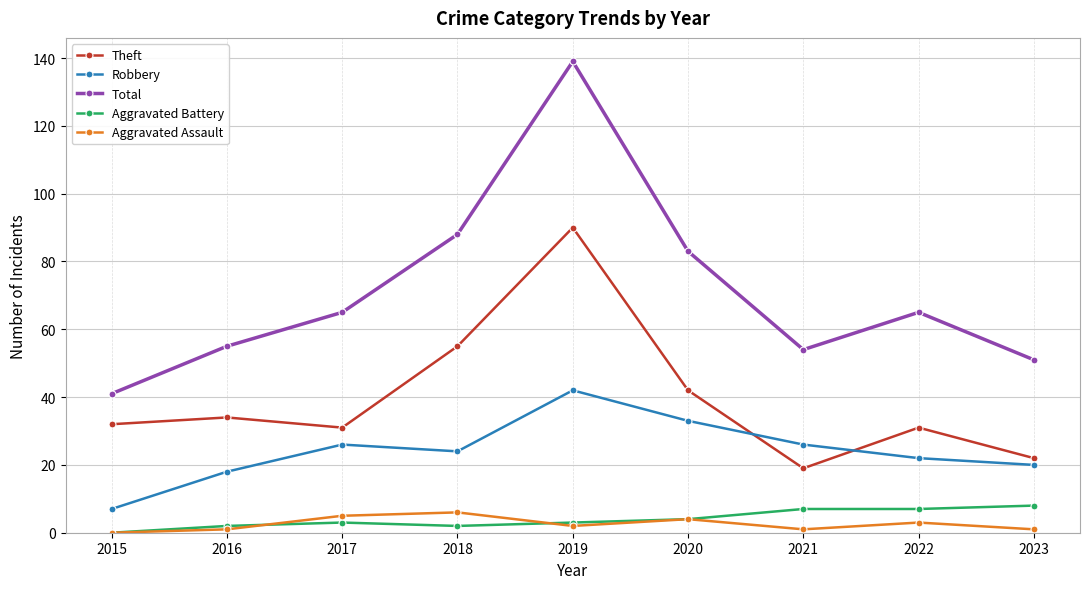

How many positive values does the Aggravated Battery series have?

8